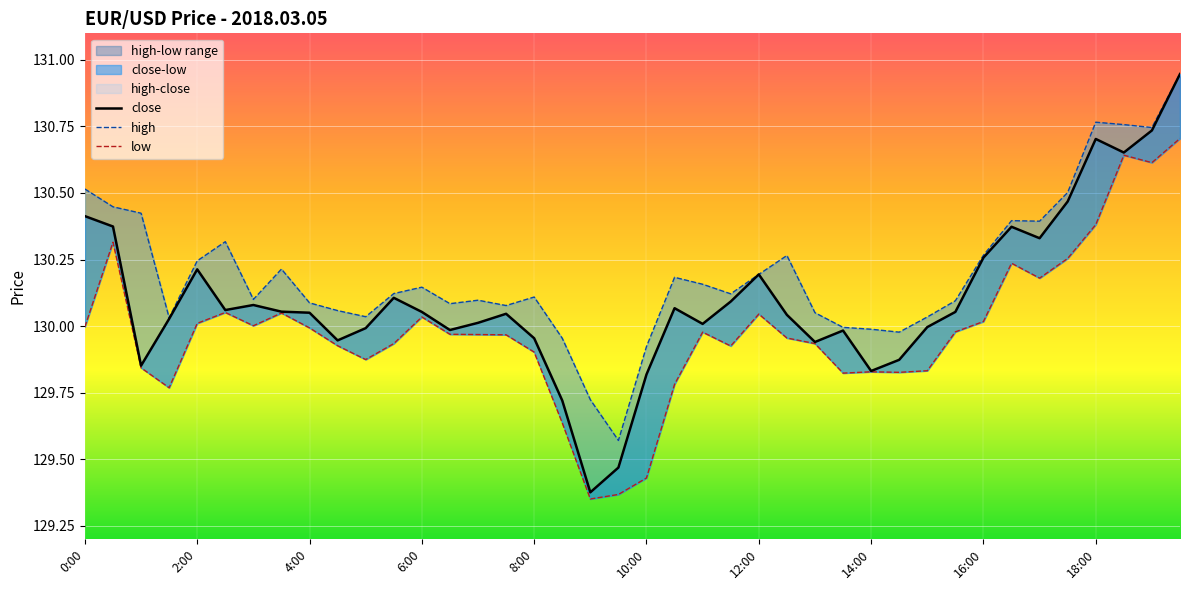

True or false: low and high intersect in this chart.

False